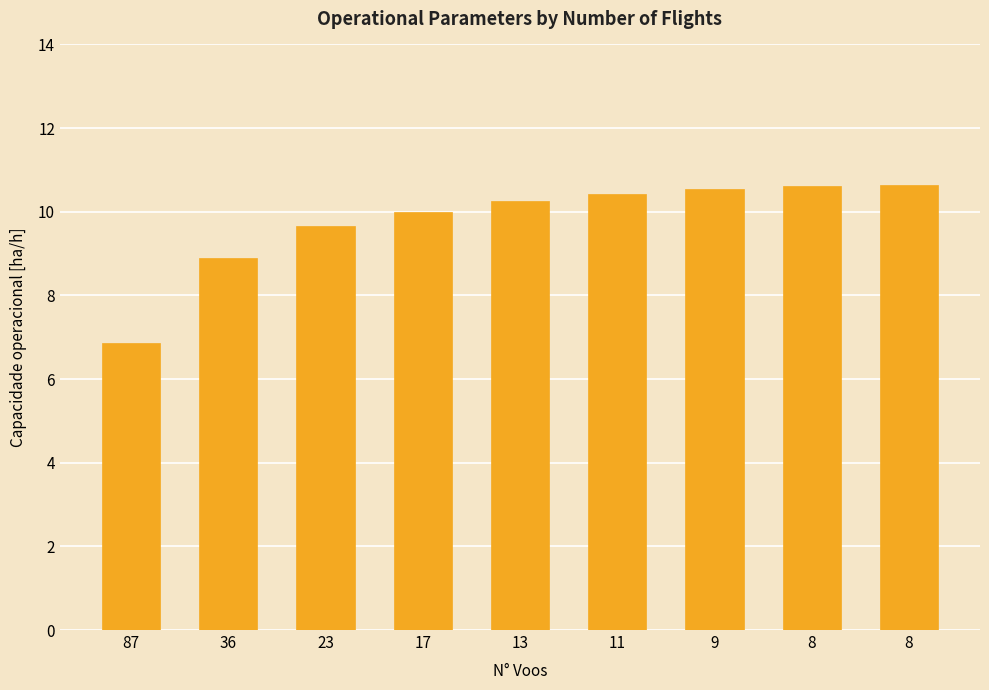

Is it true that the value at 8 is 4.4?

False